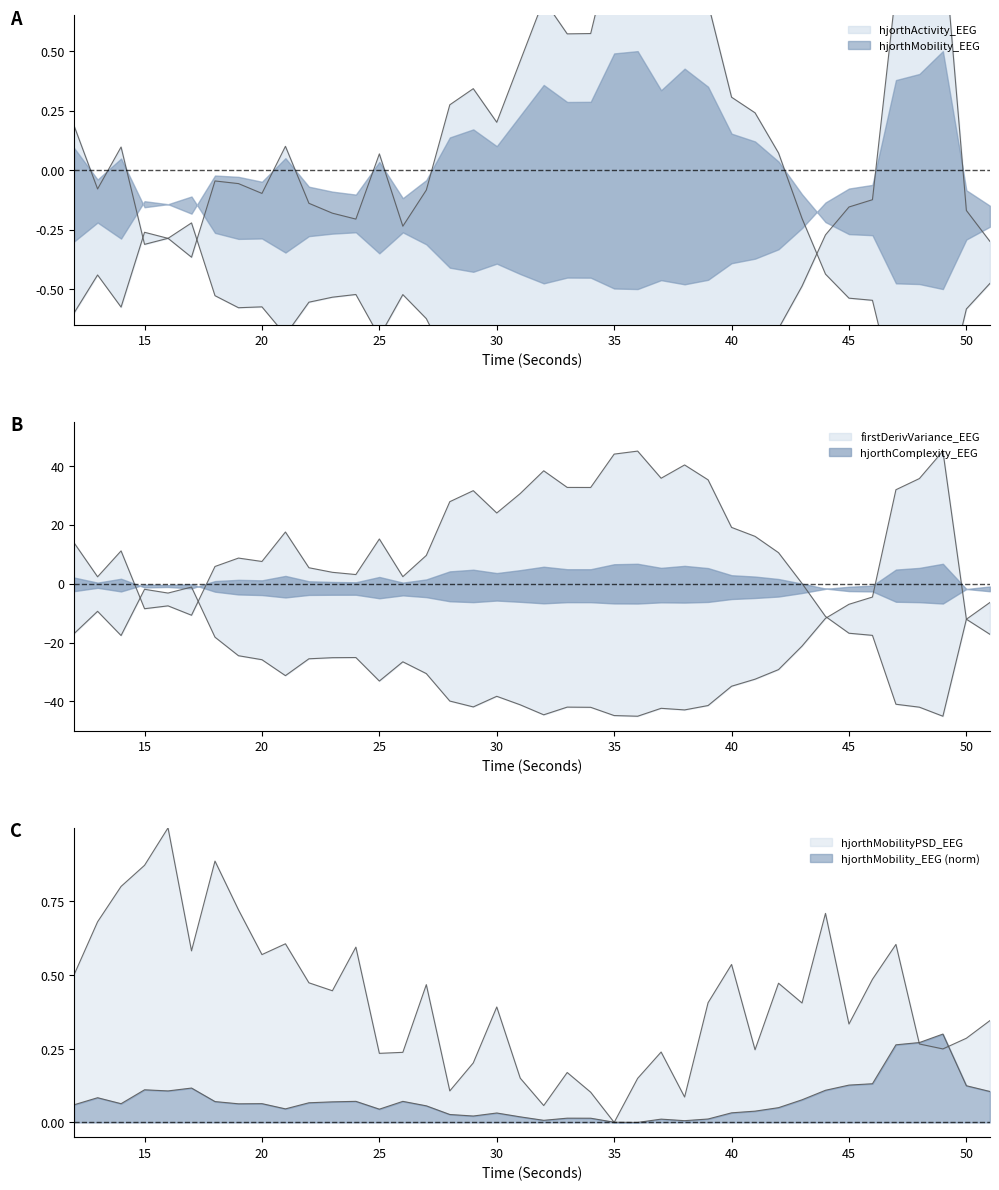

The value of hjorthComplexity_EEG at 28 is 15.7. True or false?

False